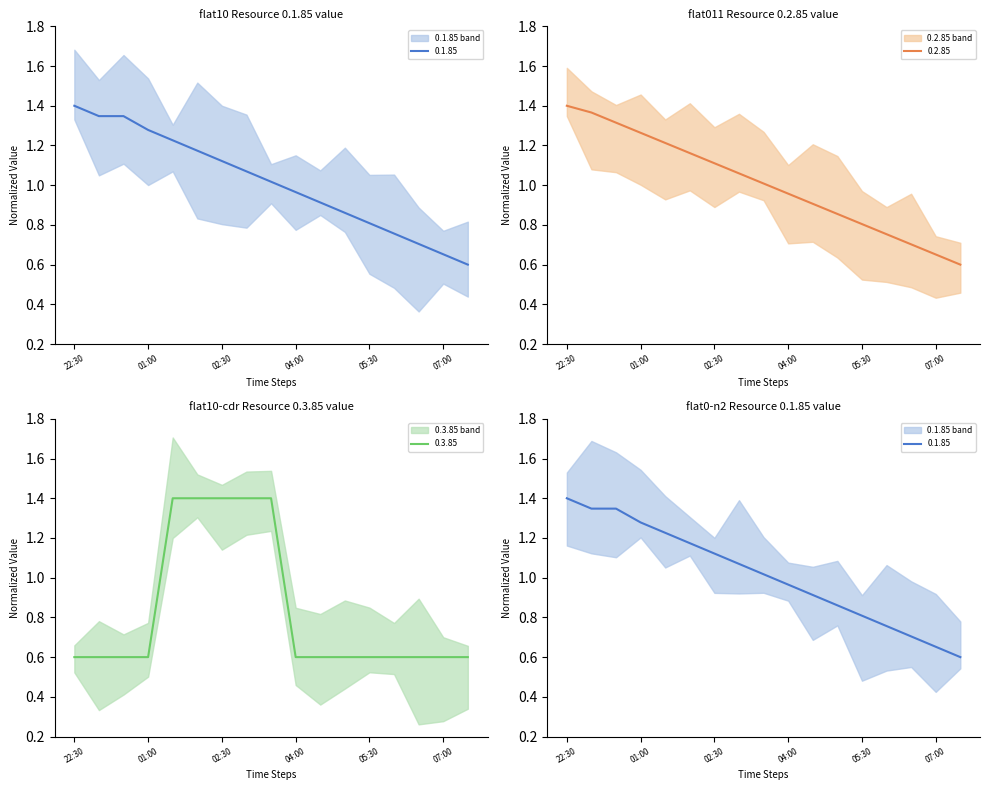

Which series changed the most between 01:30 and 02:00?

0.1.85